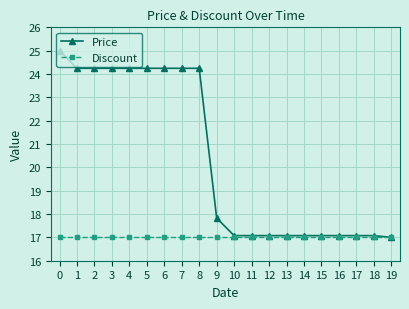

What is the maximum value for Discount?

17.0